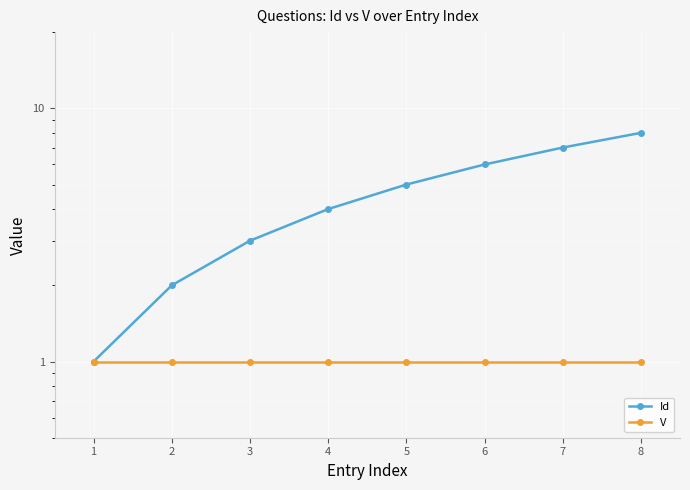

True or false: Id has a value of 5 at 3.

False